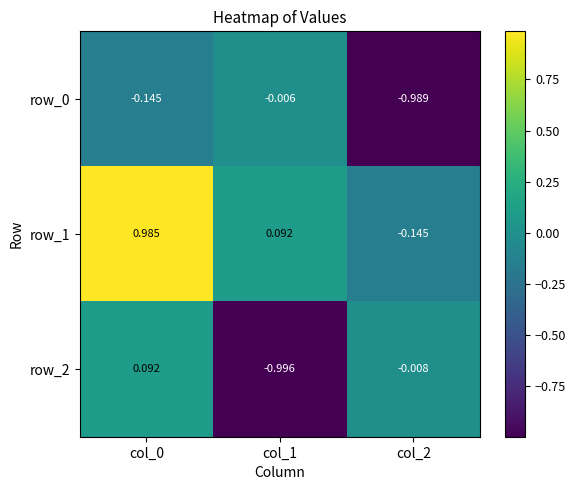

What is the average value of the row_2 series?

-0.3